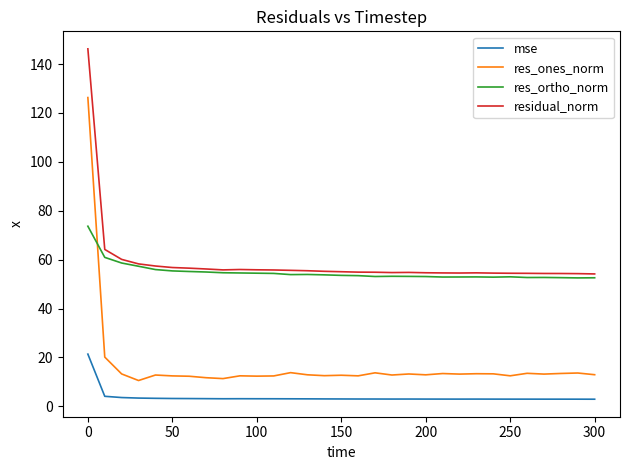

How many lines are shown in the chart?

4